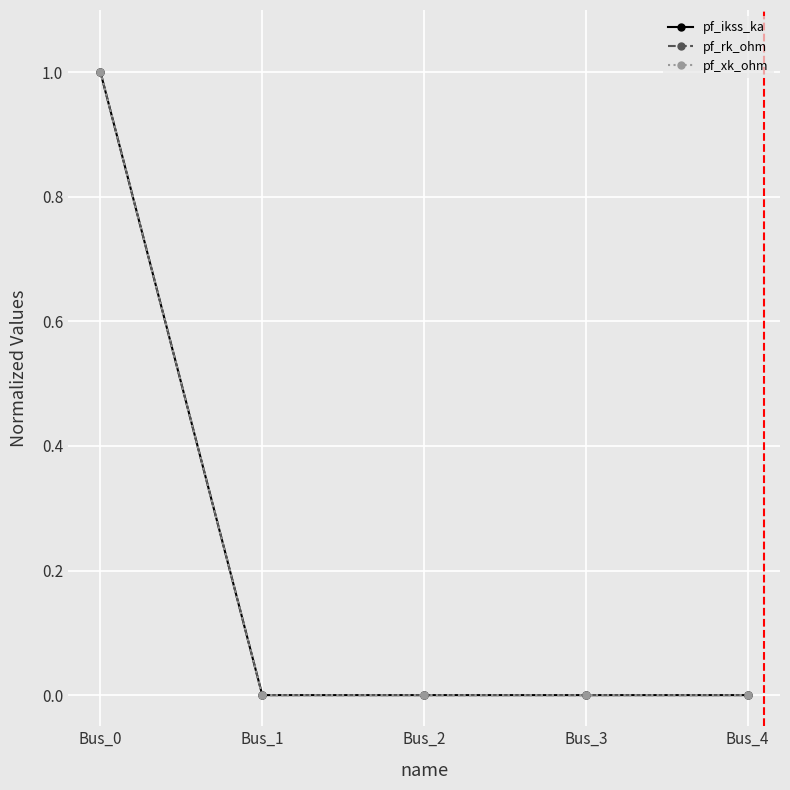

Is this an area chart (filled region under the line)?

No